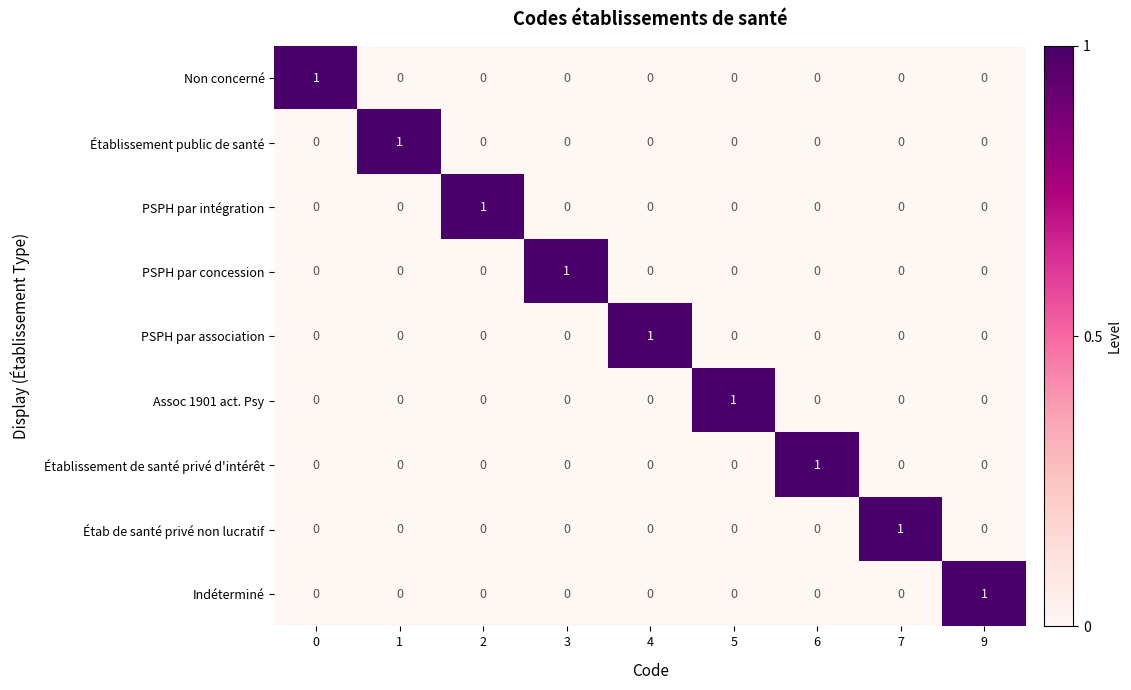

Which category has the highest value in the Indéterminé series?

9